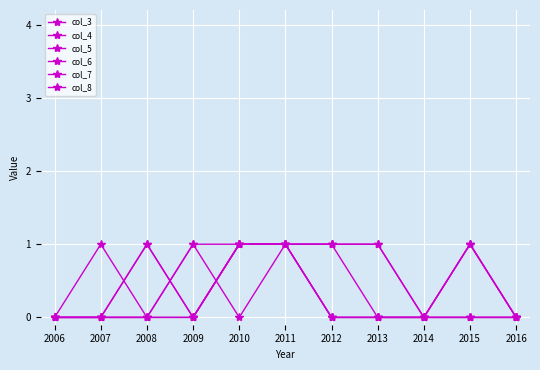

Is this an area chart (filled region under the line)?

No